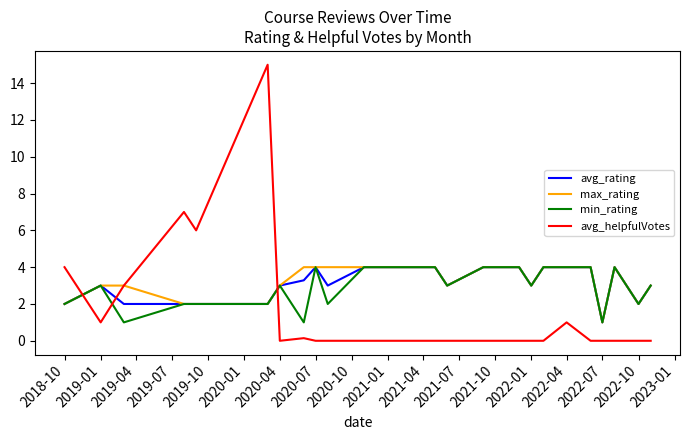

What is the minimum value for avg_rating?

1.0